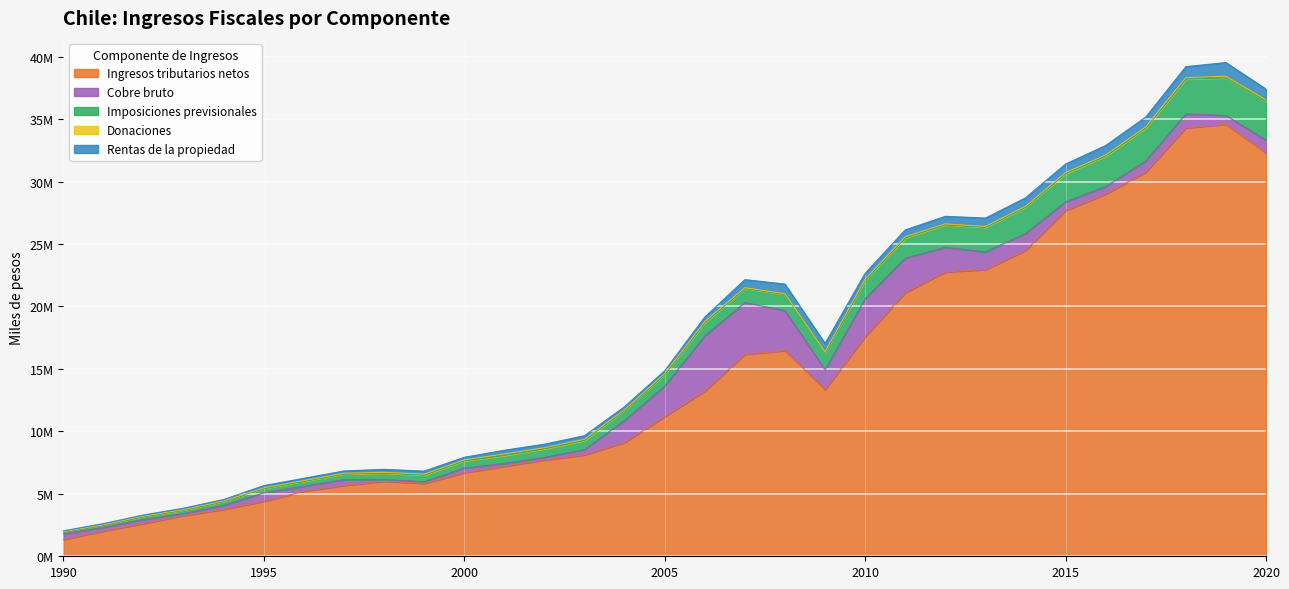

True or false: Imposiciones previsionales has more than 0 points higher than both neighbors.

False